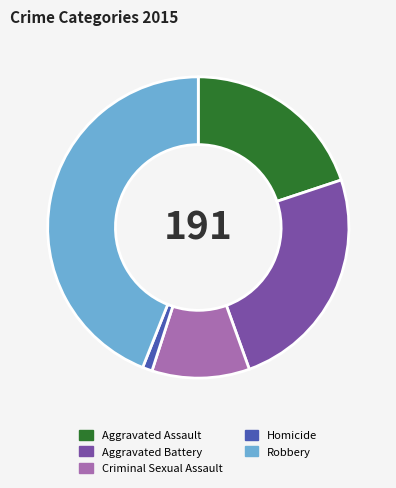

What is the largest slice in the pie chart?

Robbery